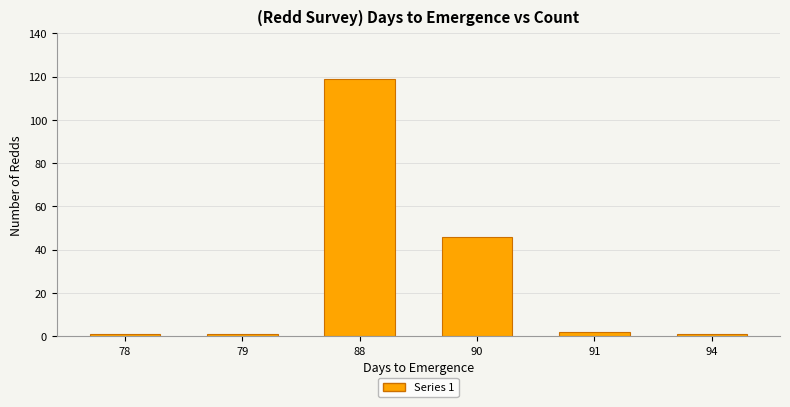

Which has a higher value, 90 or 88?

88